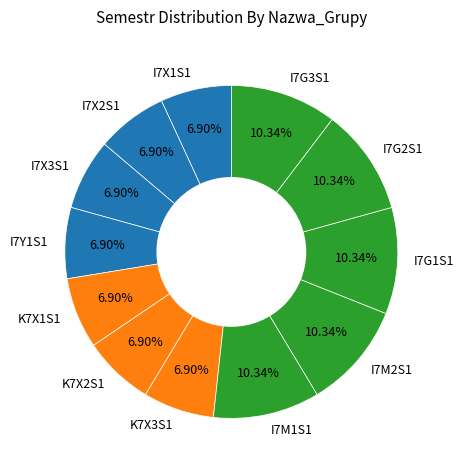

The I7X1S1 slice represents 12% of the pie. True or false?

False